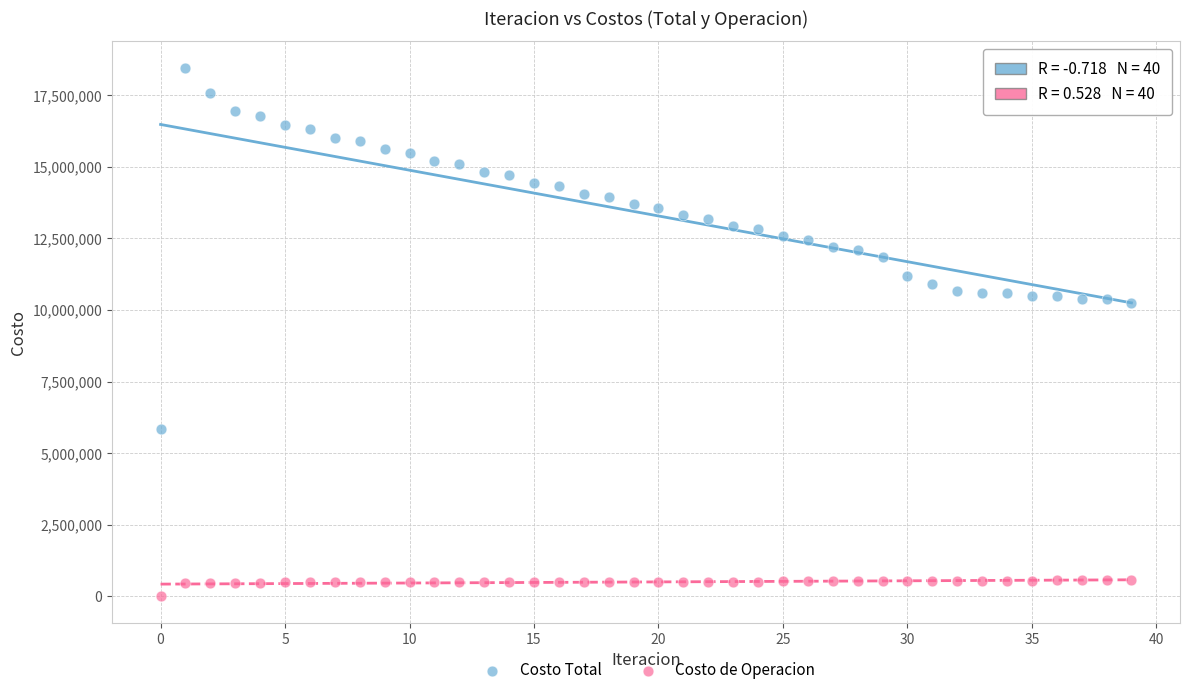

What are all the series names shown in the legend?

Costo Total, Costo de Operacion